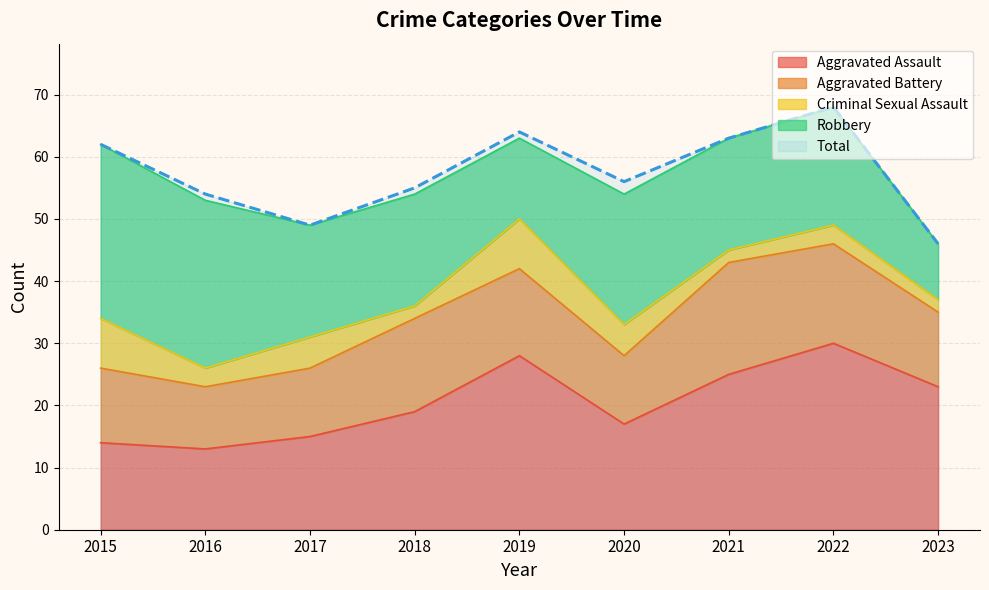

What is the difference between the maximum and second lowest values in the Criminal Sexual Assault series?

6